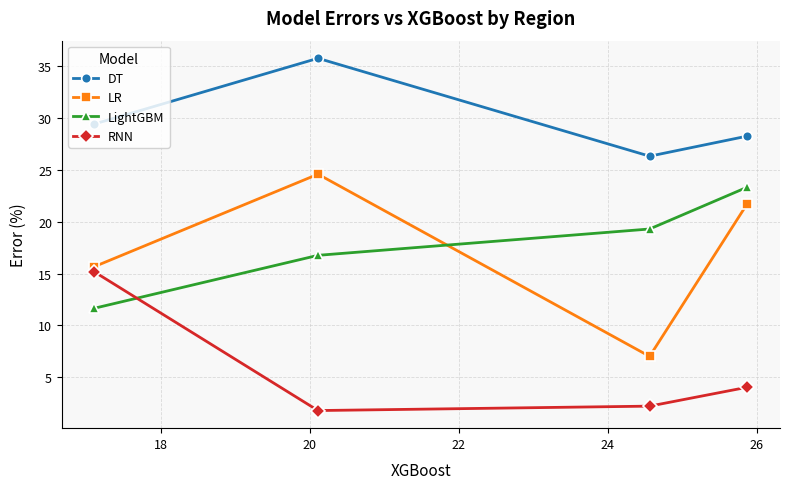

What is the value of the LightGBM point at the 4th from the left?

23.3